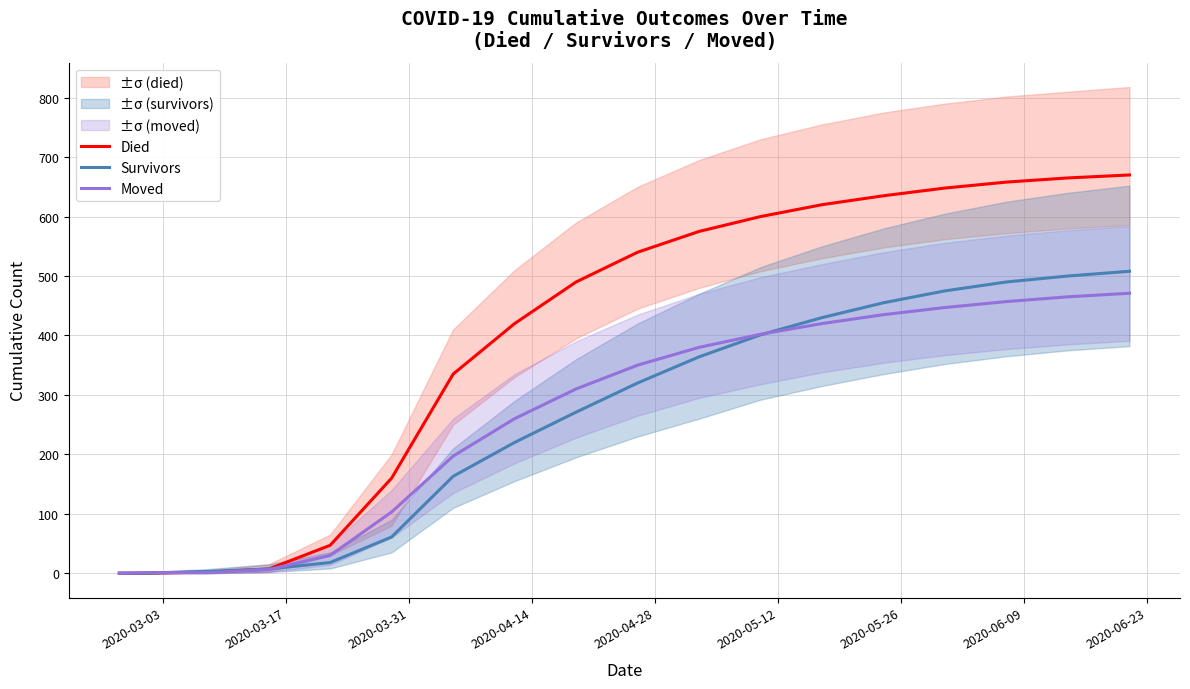

What is the maximum value for Survivors?

508